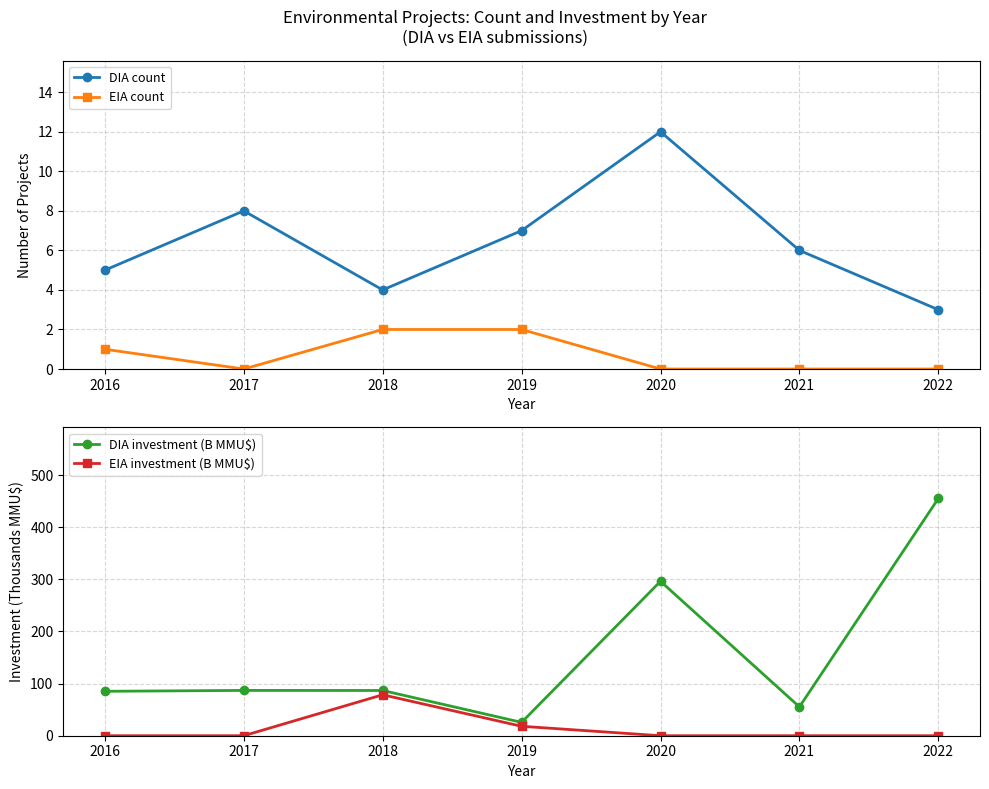

Reading left to right, list all the values displayed in this chart.

DIA count: 5.0	8.0	4.0	7.0	12.0	6.0	3.0
EIA count: 1.0	0.0	2.0	2.0	0.0	0.0	0.0
DIA investment (B MMU$): 85.2	86.9	86.7	25.6	296.2	55.3	455.0
EIA investment (B MMU$): 0.0	0.0	78.5	18.1	0.0	0.0	0.0